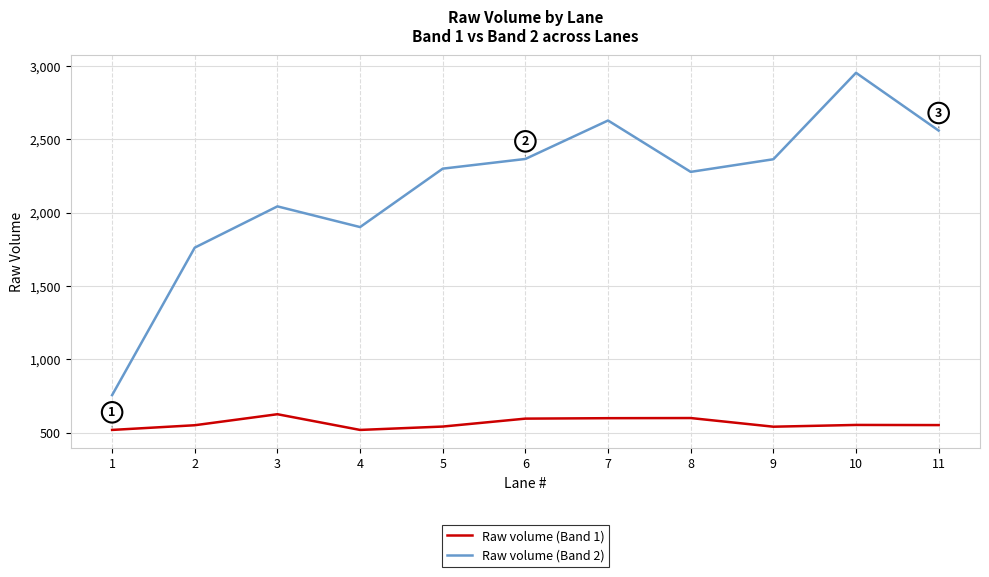

What is the difference between the maximum and minimum values in the Raw volume (Band 1) series?

107